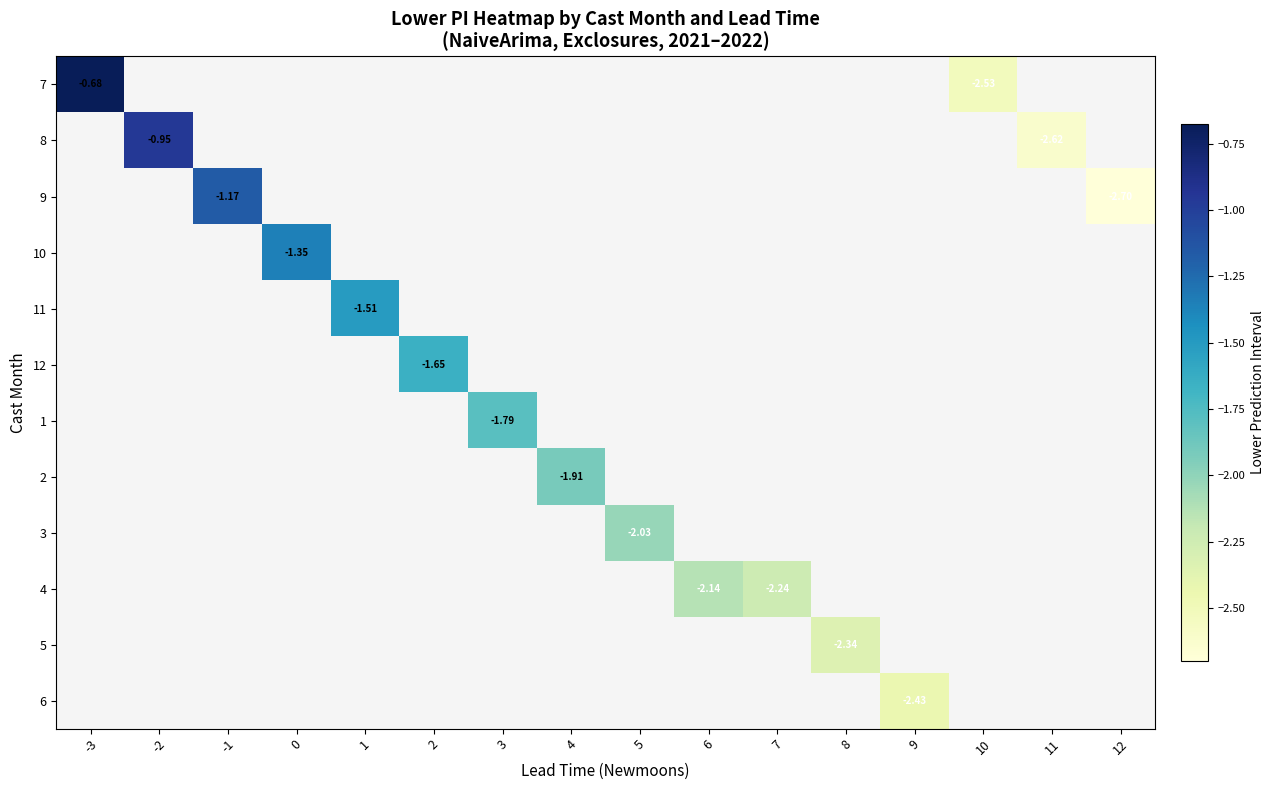

Which category has the highest value across all series?

-3